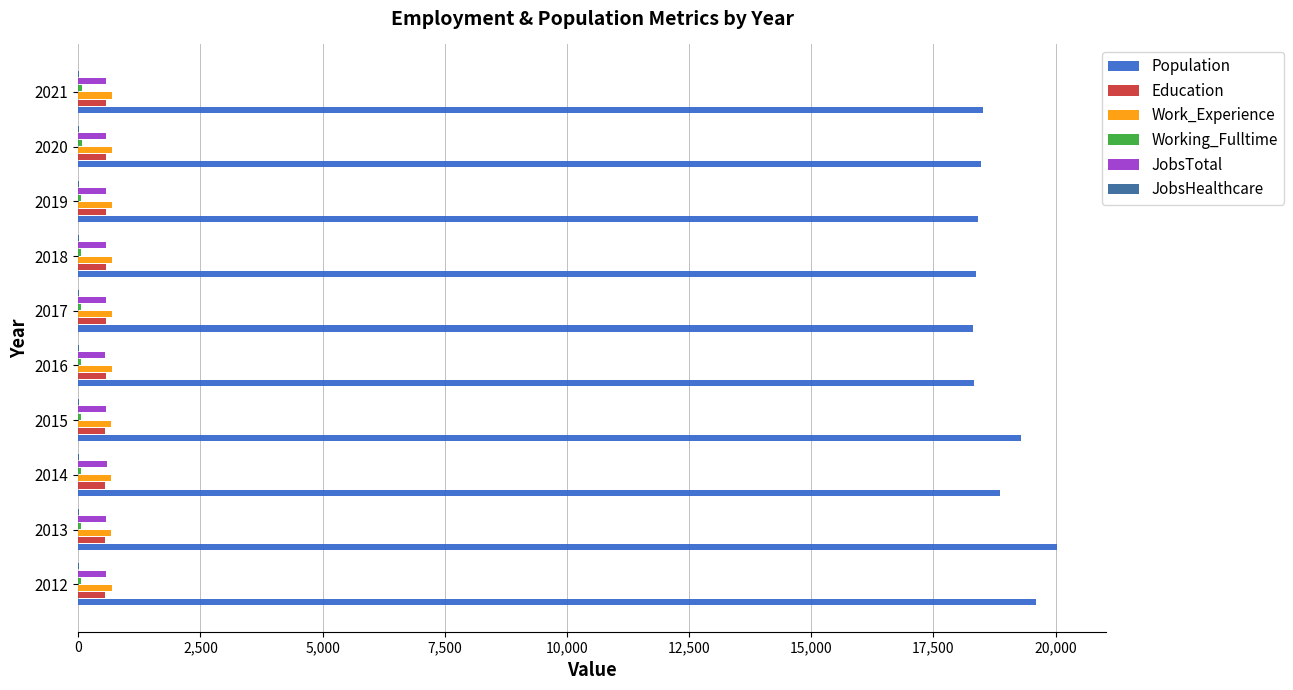

True or false: Work_Experience has a value of 683 at 2016.

True